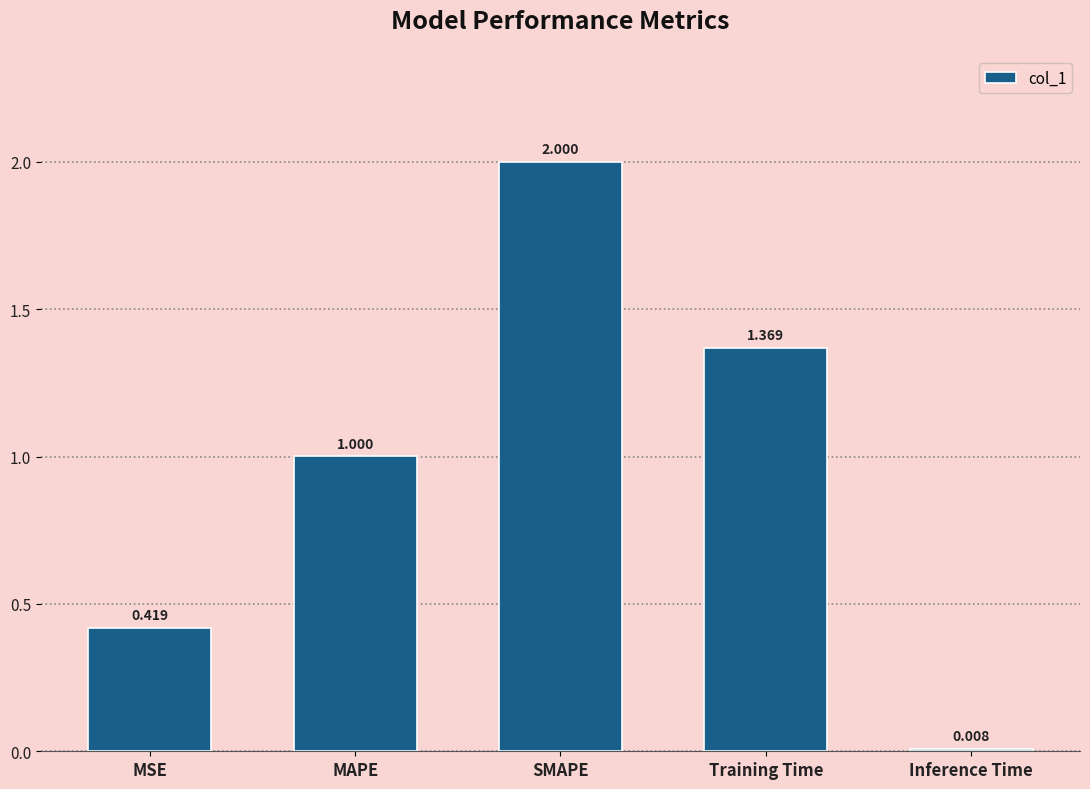

The chart shows a value of 1.0 at MAPE. True or false?

True